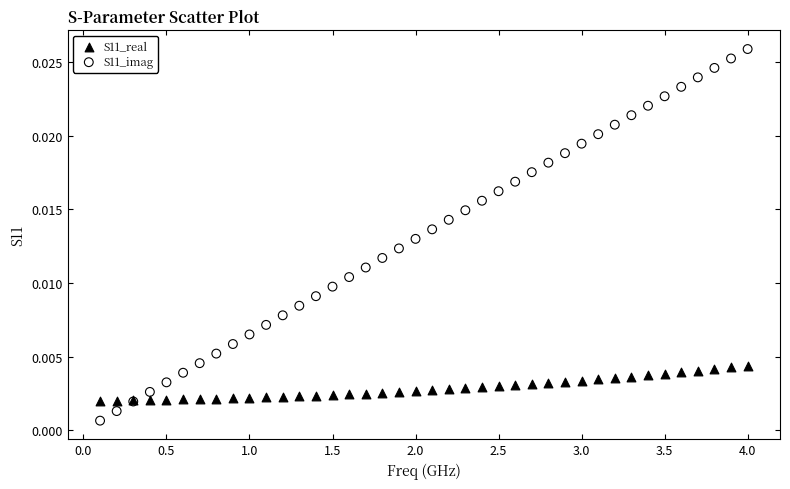

What are all the series names shown in the legend?

S11_real, S11_imag